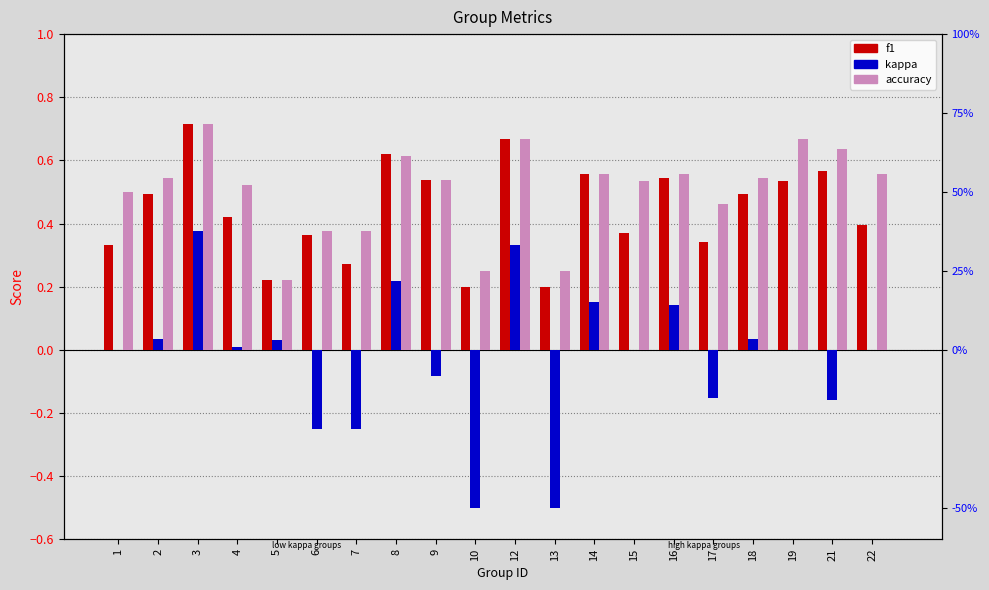

How many bars are there in total?

60